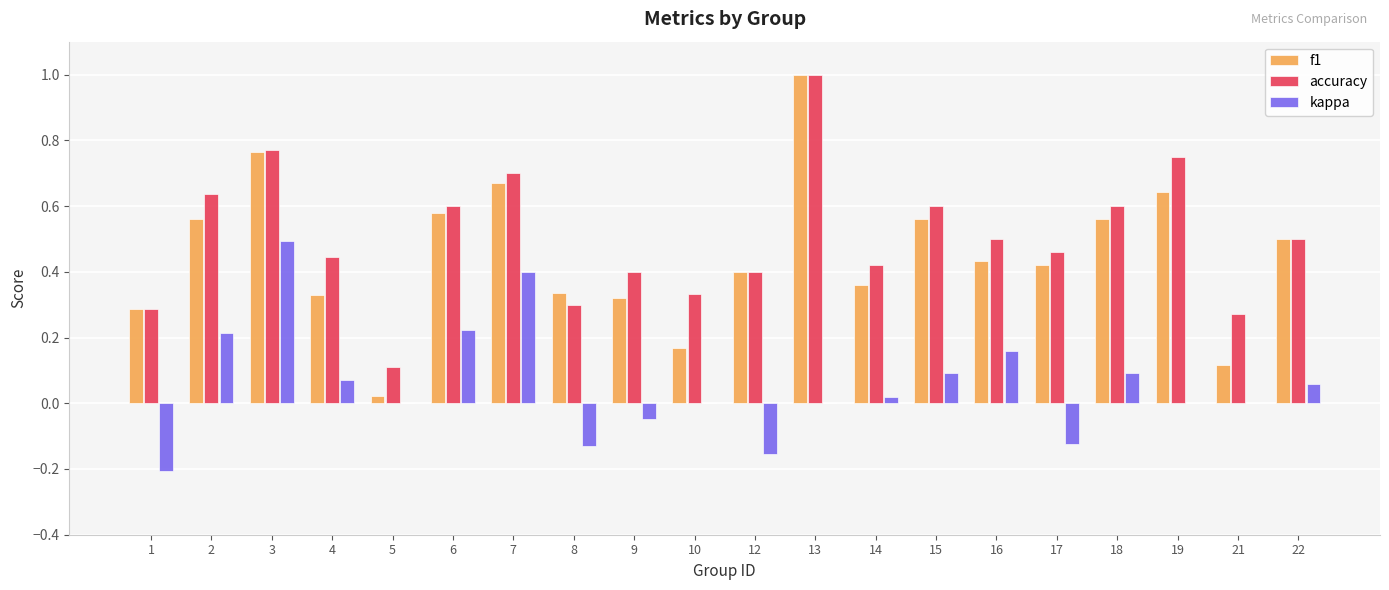

Between 4 and 12, which series saw the biggest shift?

kappa